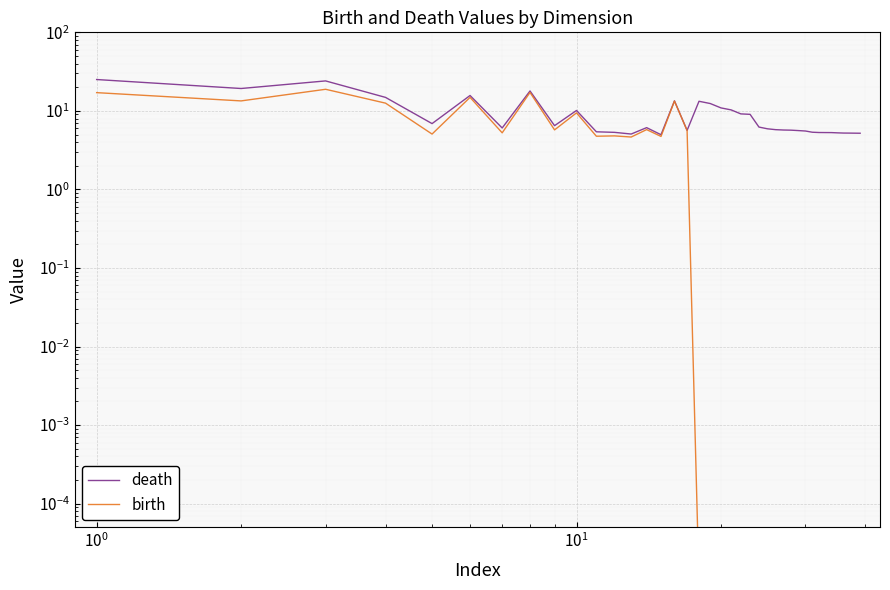

True or false: death and birth intersect in this chart.

False